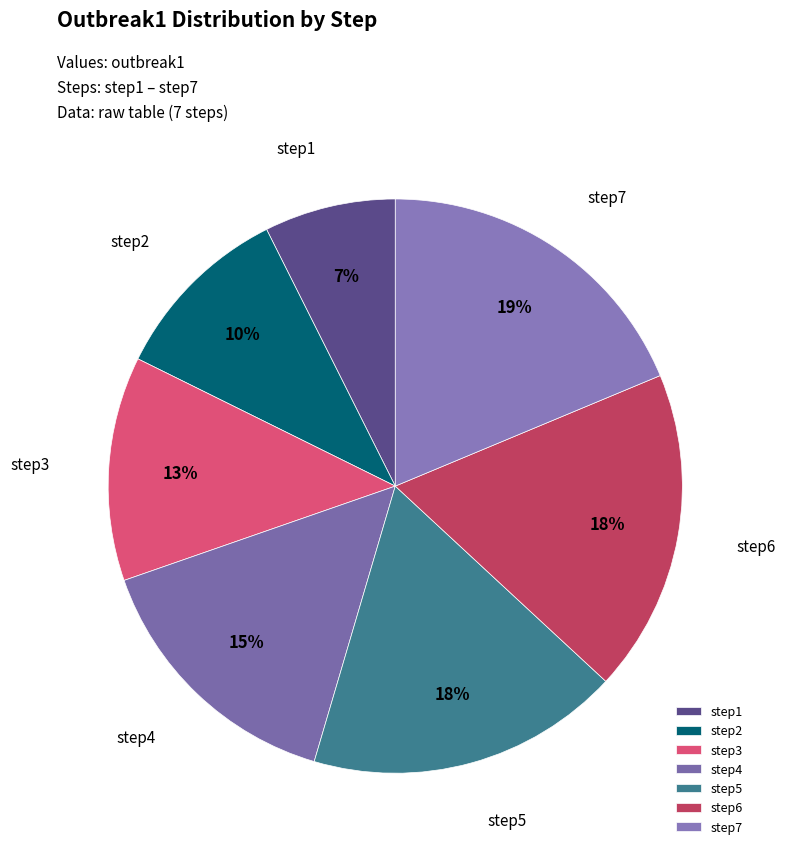

How many segments does this pie chart have?

7